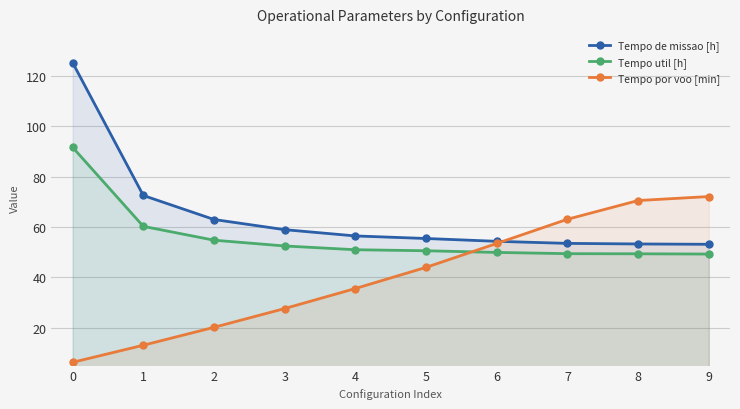

What is the maximum value shown in the chart?

125.4